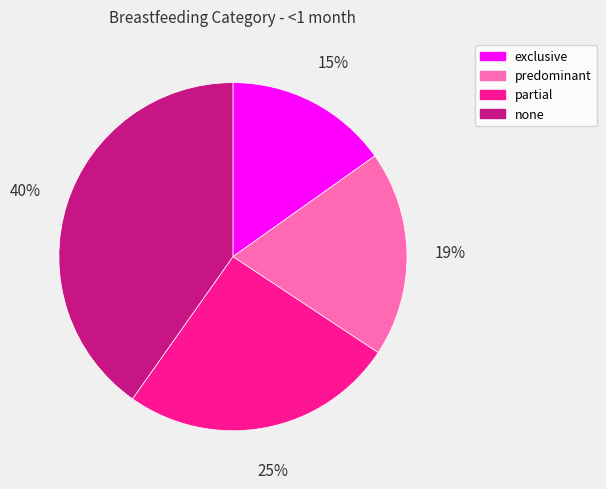

To the nearest percent, what is the difference between the largest and smallest slice percentages?

25%